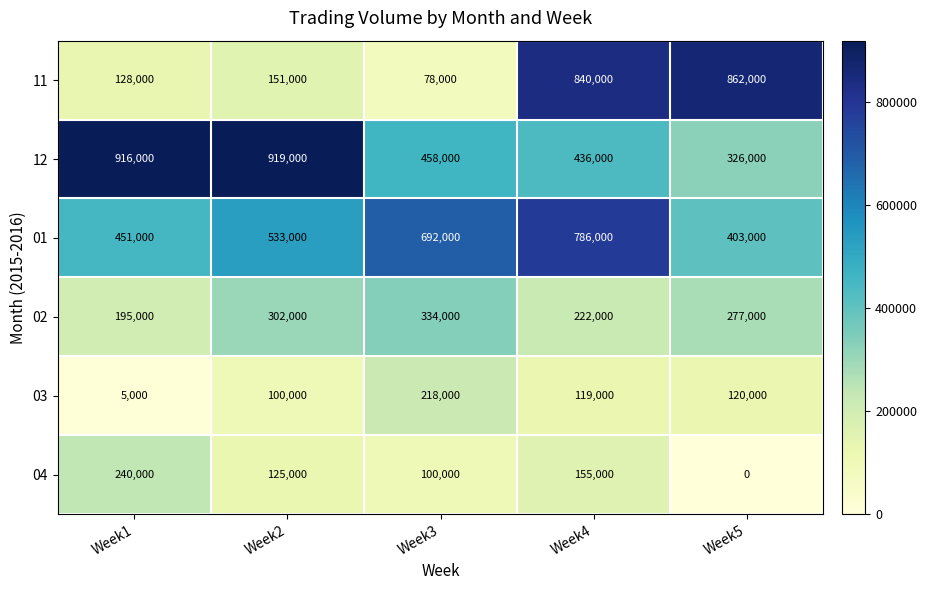

Reading right to left, list all the values displayed in this chart.

11: 862000	840000	78000	151000	128000
12: 326000	436000	458000	919000	916000
01: 403000	786000	692000	533000	451000
02: 277000	222000	334000	302000	195000
03: 120000	119000	218000	100000	5000
04: 0	155000	100000	125000	240000